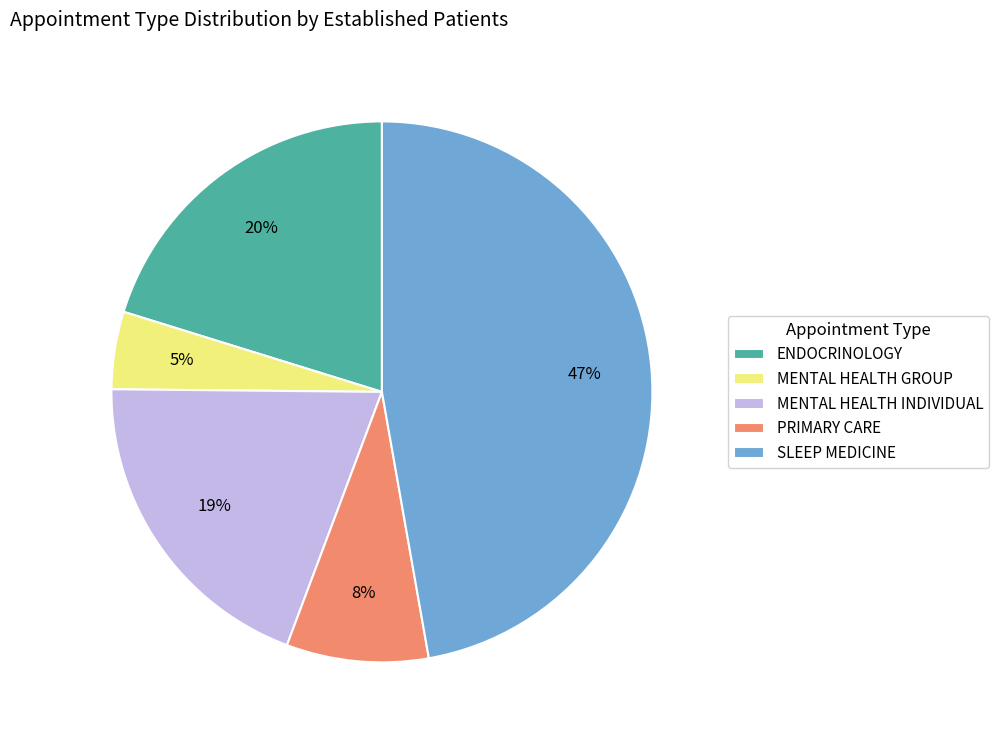

To the nearest percent, what portion does SLEEP MEDICINE represent?

47%